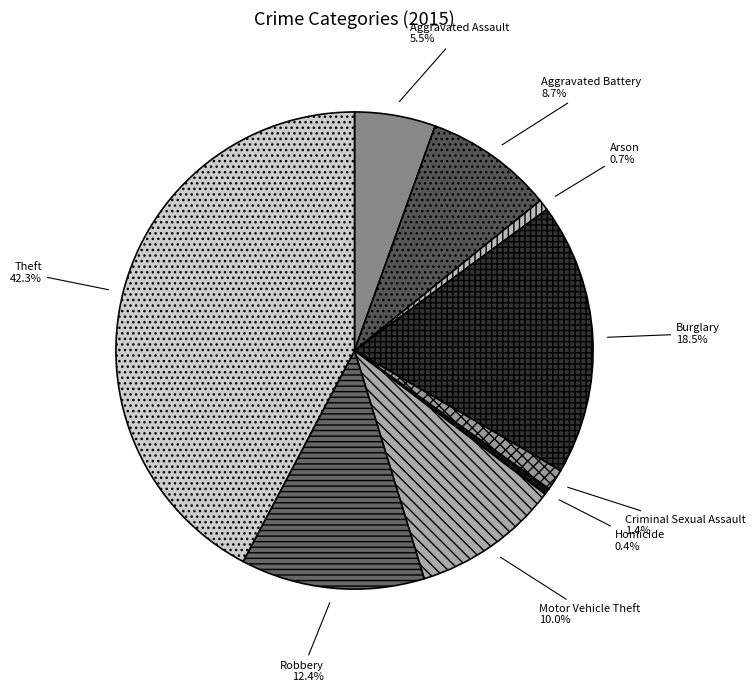

How many slices are in this pie chart?

9